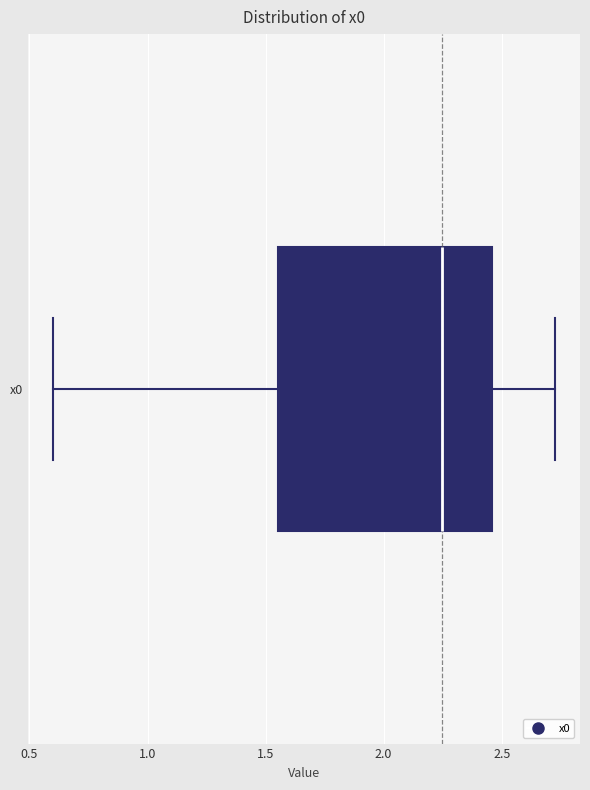

Where is the left edge of the box for x0 on the x-axis? The values are not printed on the chart, so give them approximately, as read against the axis.

1.55